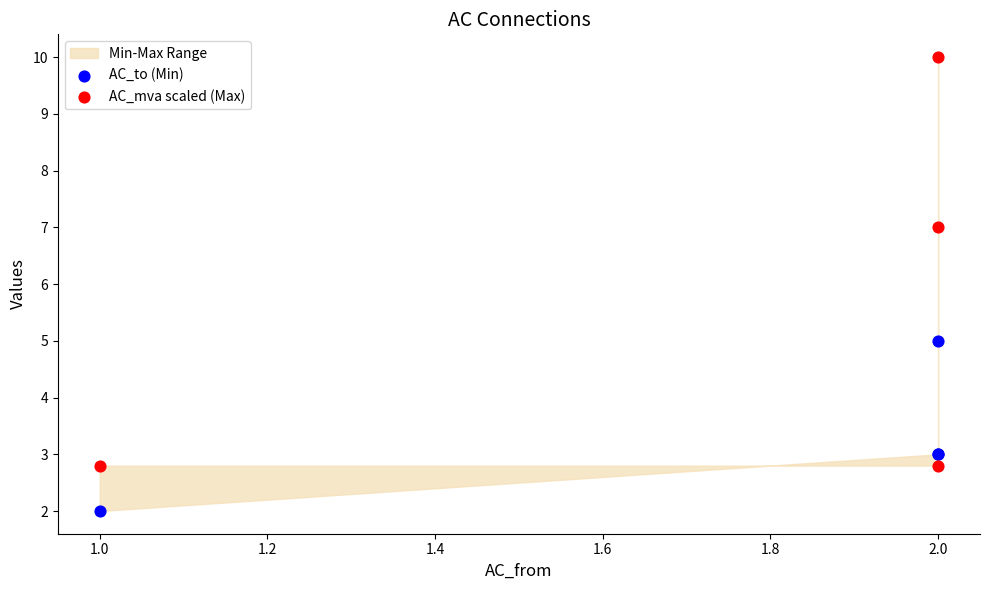

Which series contains the highest Y value?

AC_mva scaled (Max)